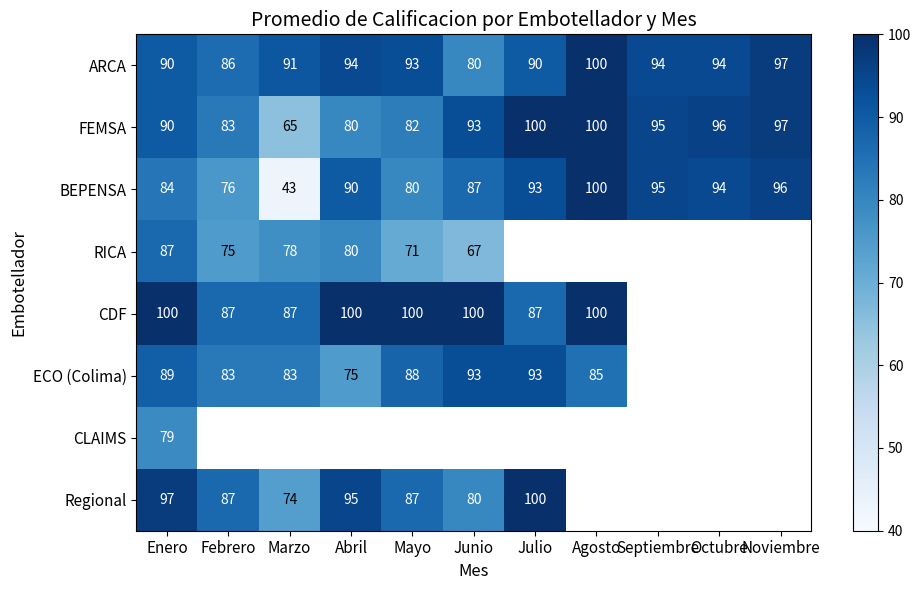

Is it true that Regional equals 39.5 at Abril?

False